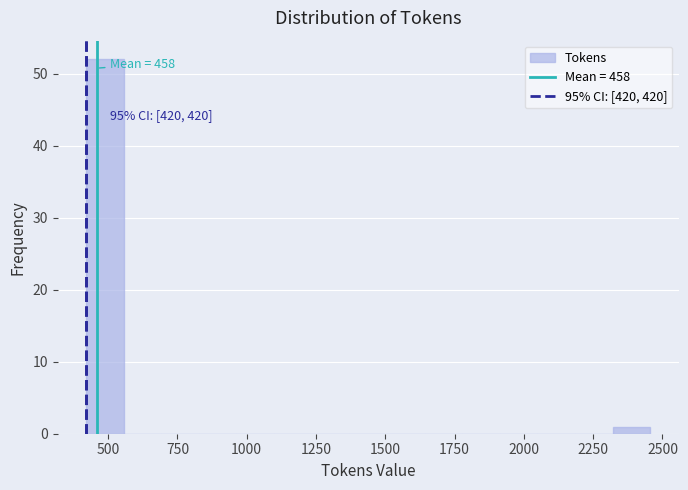

Around what value on the x-axis is the tallest bar? Give the approximate position of its centre, as read against the axis.

500